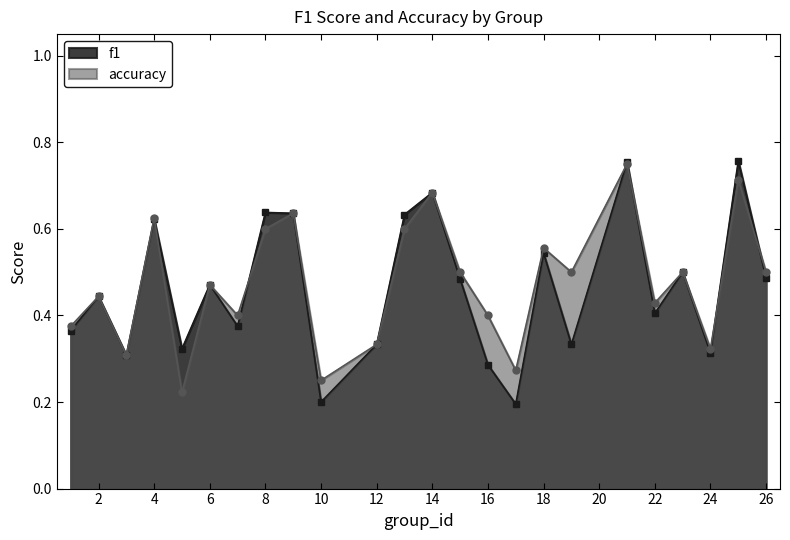

How many lines are shown in the chart?

2